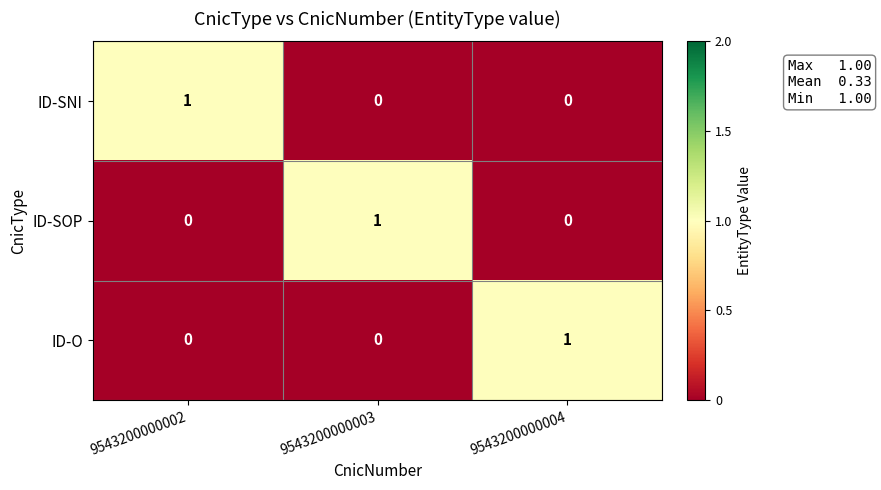

How many ID-O values are between 0 and 1?

3